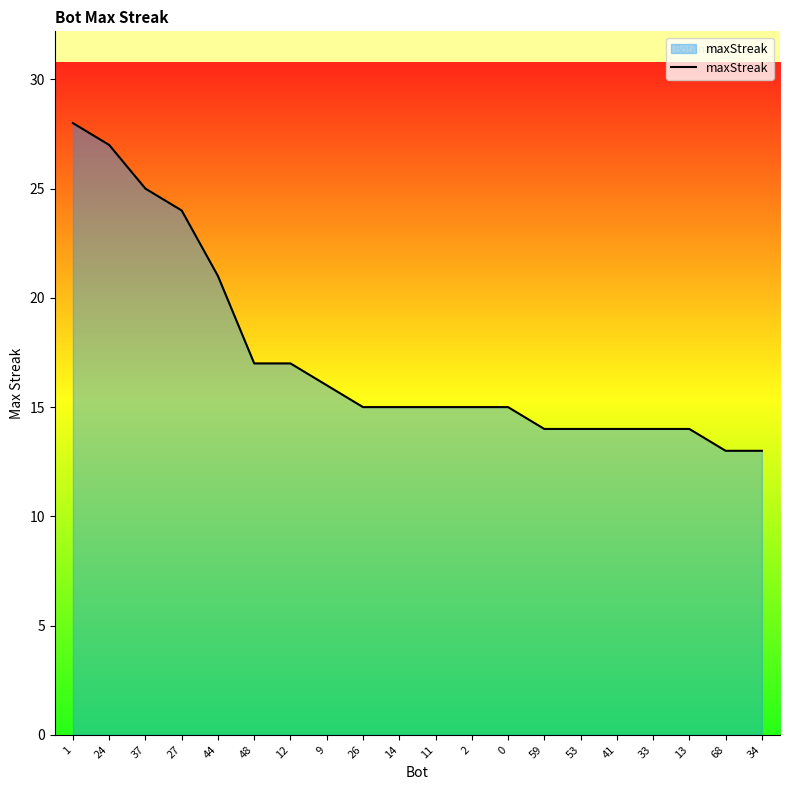

The chart shows a value of 21 at 0. True or false?

False